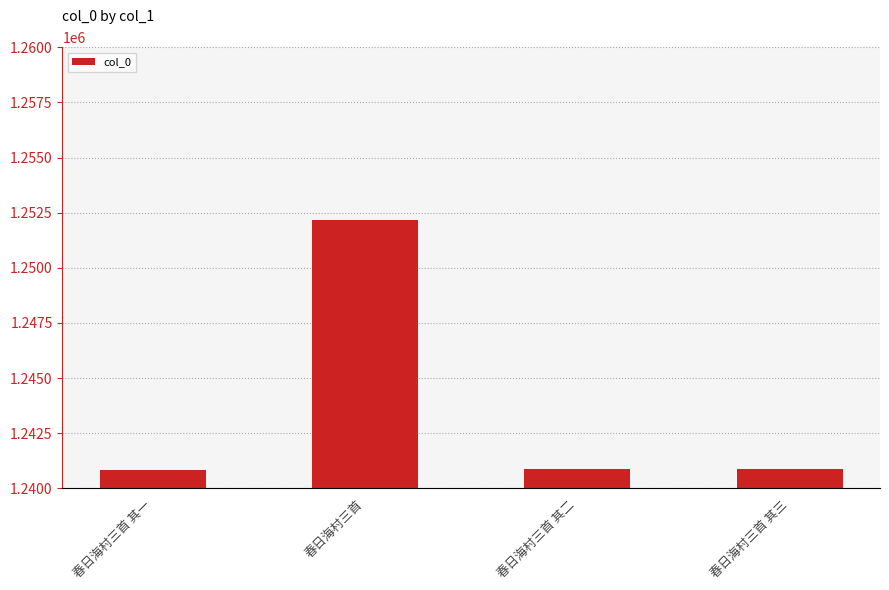

How many data points are less than 1240860?

2